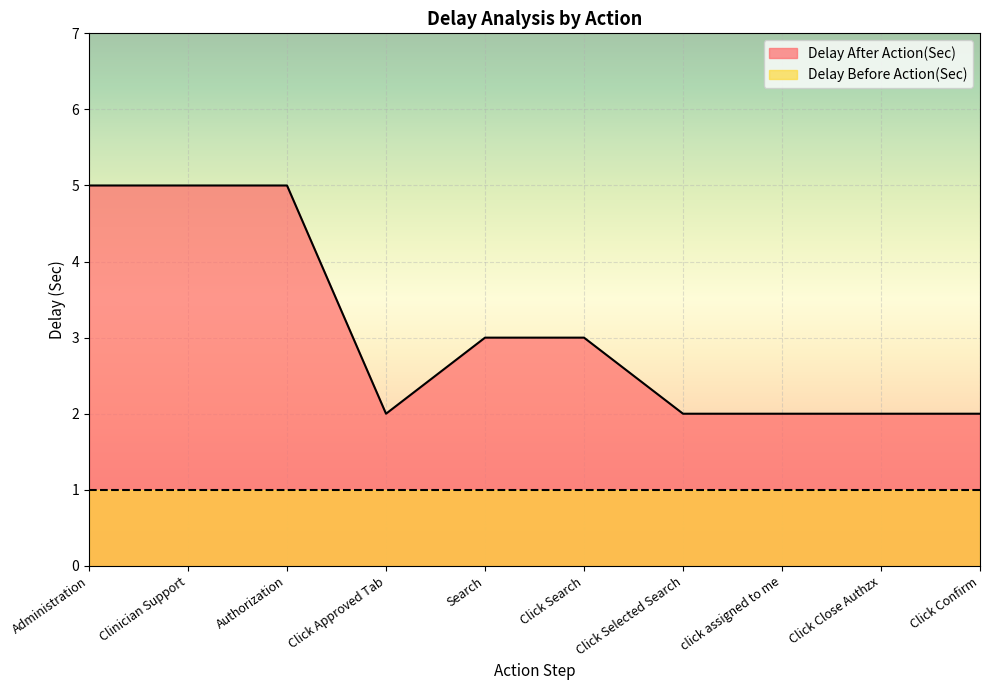

Which has a higher value, Click Selected Search or Click Close Authzx?

Click Selected Search